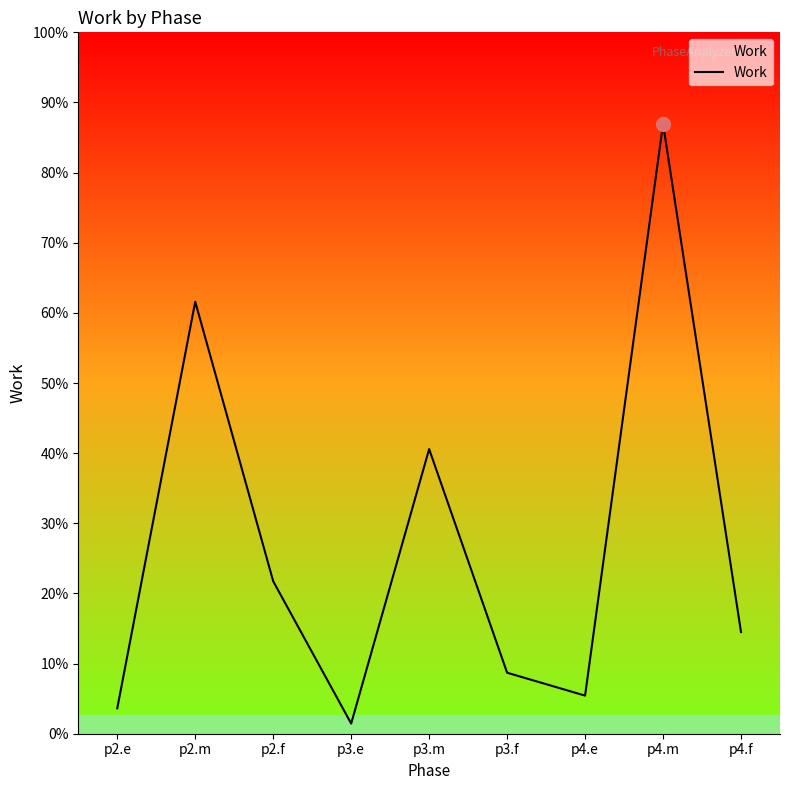

Rank the categories by value from highest to lowest.

p4.m, p2.m, p3.m, p2.f, p4.f, p3.f, p4.e, p2.e, p3.e